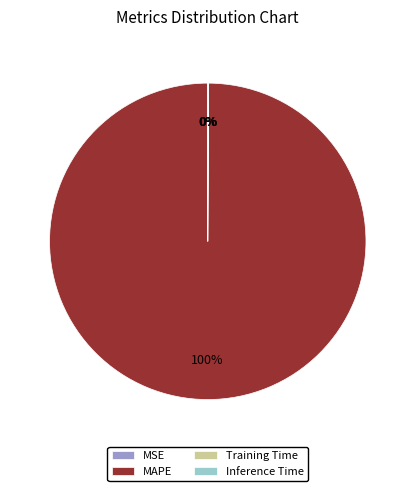

Which slice is the largest?

MAPE